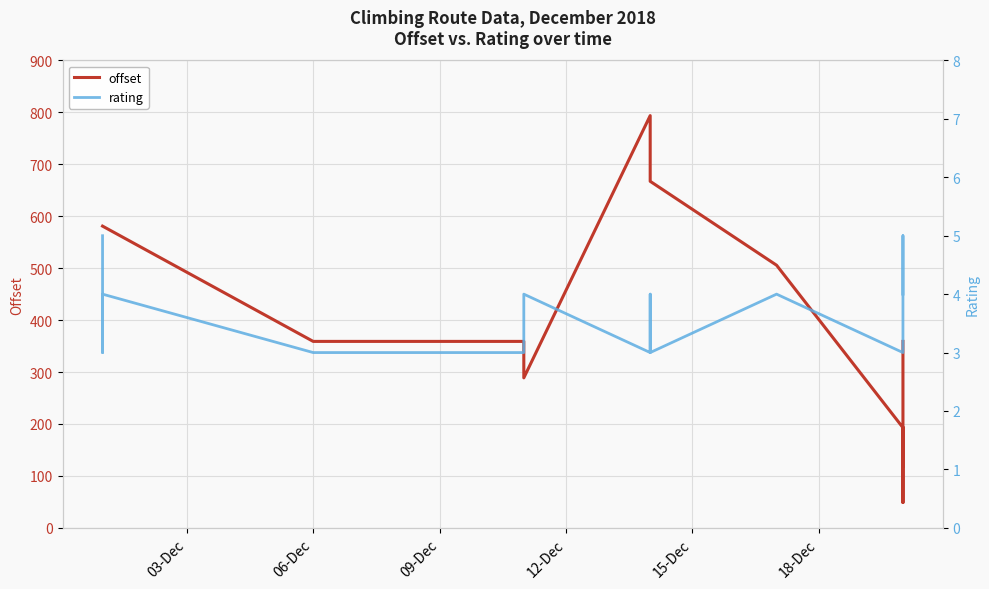

How many data points in rating are above 3?

7